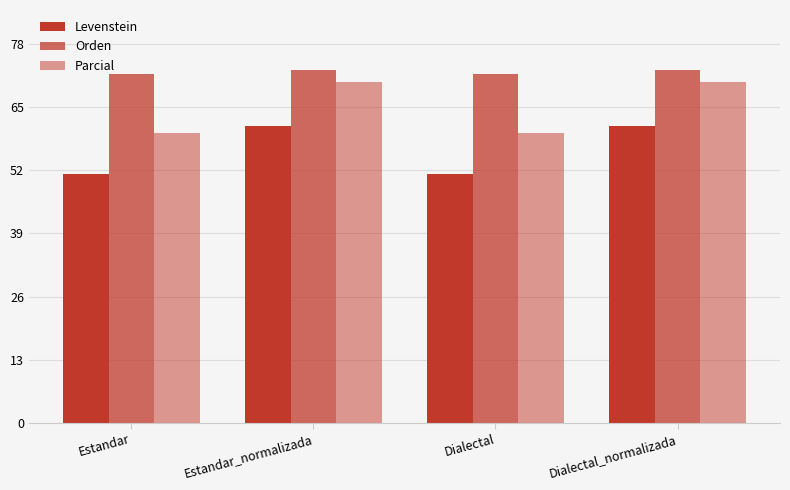

How many series are shown in this chart?

3